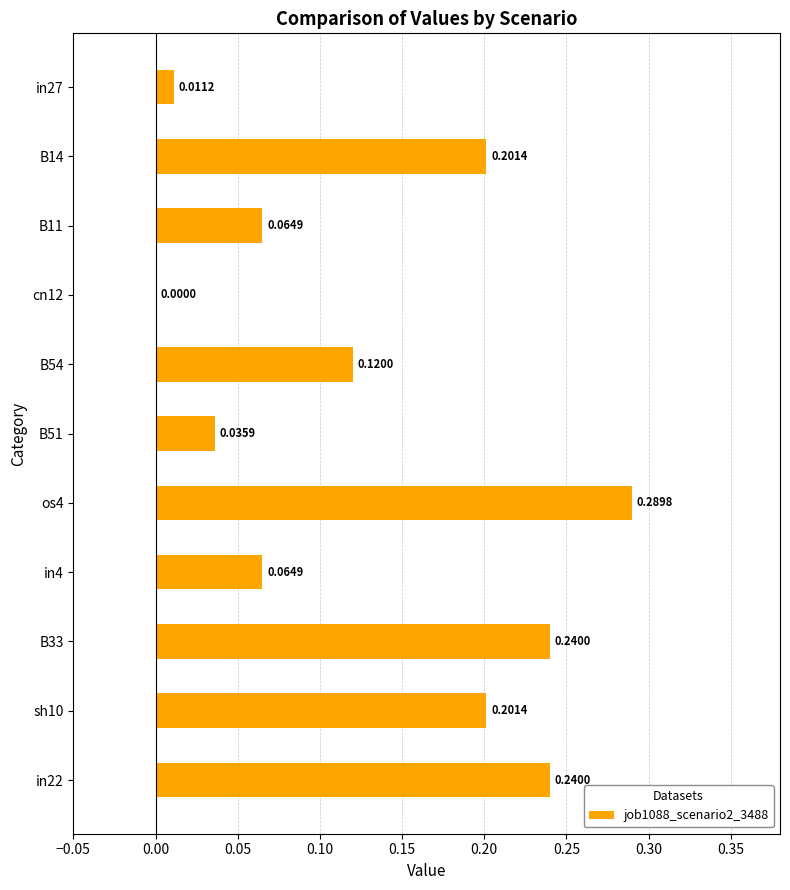

Which has a higher value, B51 or in22?

in22